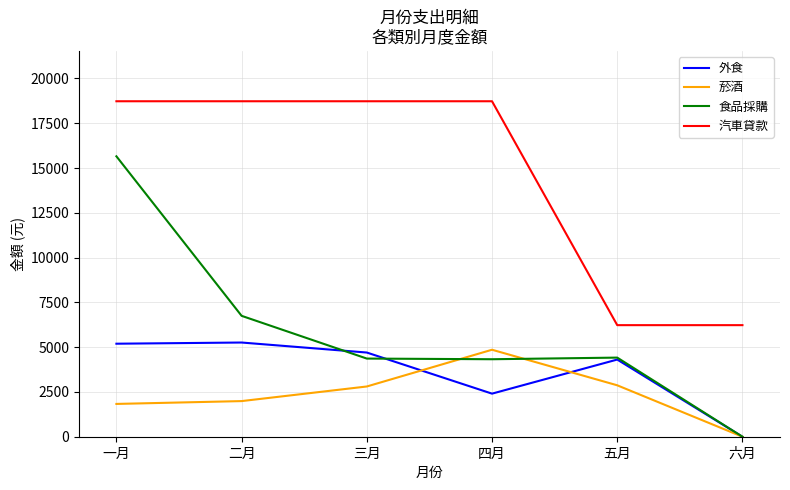

Is the value of 汽車貸款 at 二月 greater than the value of 菸酒 at 四月?

Yes